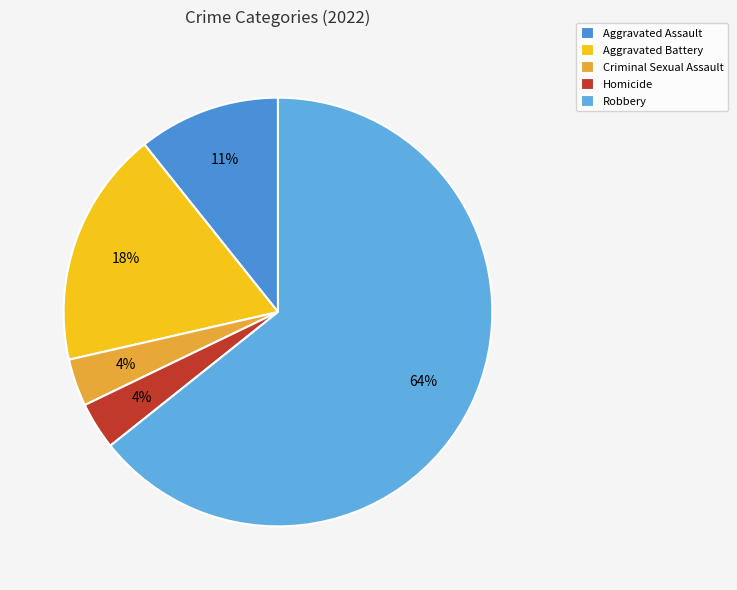

True or false: Aggravated Battery accounts for 18% of the total.

True